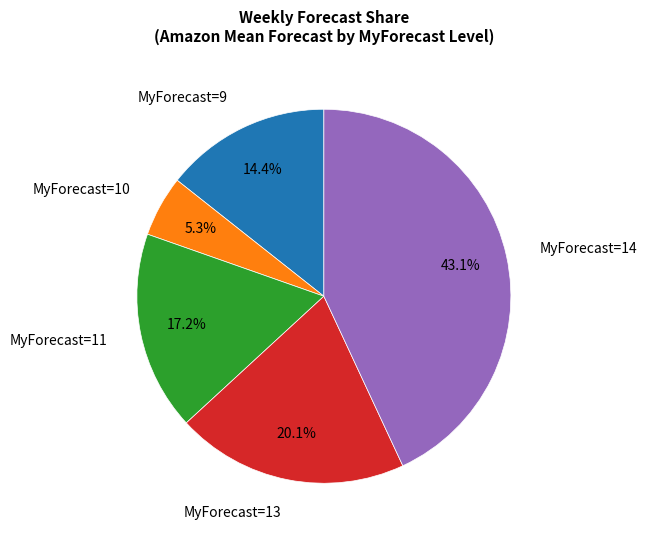

Is there a majority slice in this chart?

No